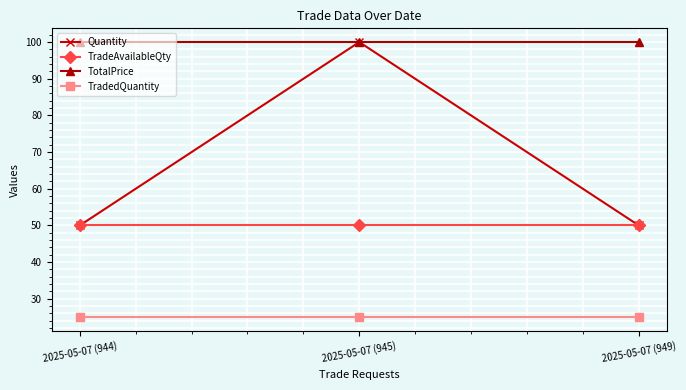

Reading right to left, list all the values displayed in this chart.

Quantity: 2025-05-07 (949)=50	2025-05-07 (945)=100	2025-05-07 (944)=50
TradeAvailableQty: 2025-05-07 (949)=50	2025-05-07 (945)=50	2025-05-07 (944)=50
TotalPrice: 2025-05-07 (949)=100	2025-05-07 (945)=100	2025-05-07 (944)=100
TradedQuantity: 2025-05-07 (949)=25	2025-05-07 (945)=25	2025-05-07 (944)=25